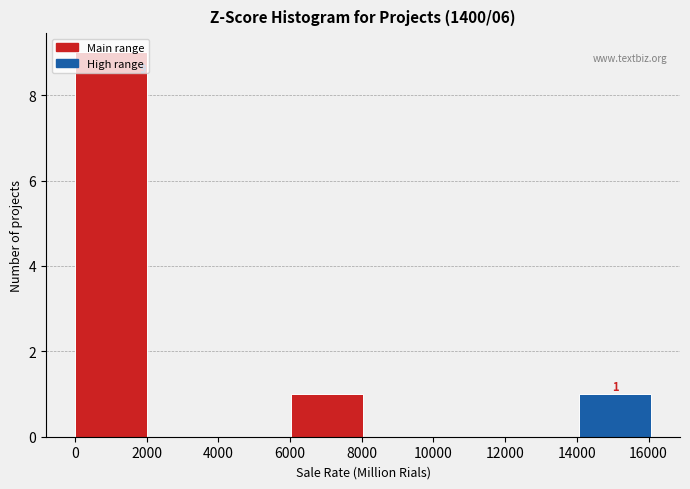

Over which range of the x-axis is the bar tallest?

0 to 2000